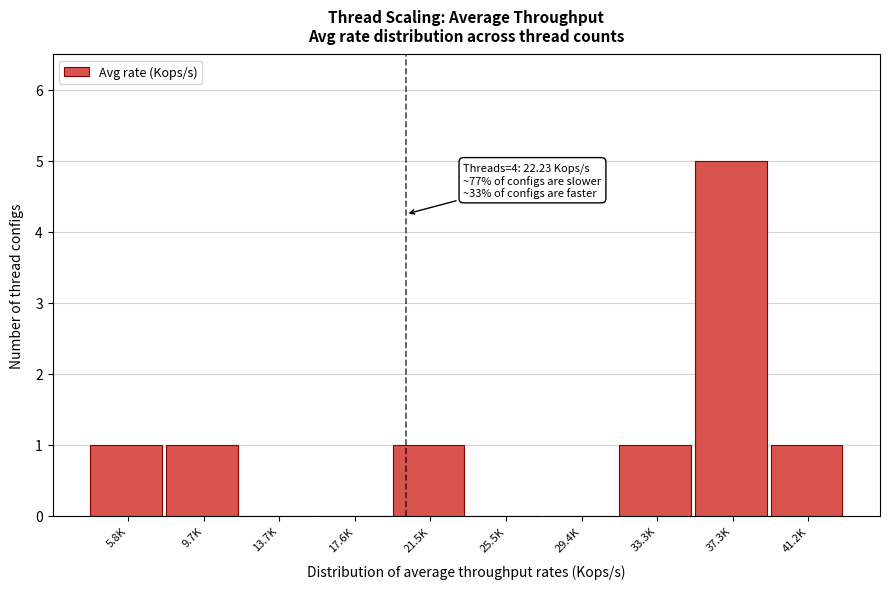

Reading left to right, extract all data points from this chart.

5.8K=1	9.7K=1	13.7K=0	17.6K=0	21.5K=1	25.5K=0	29.4K=0	33.3K=1	37.3K=5	41.2K=1